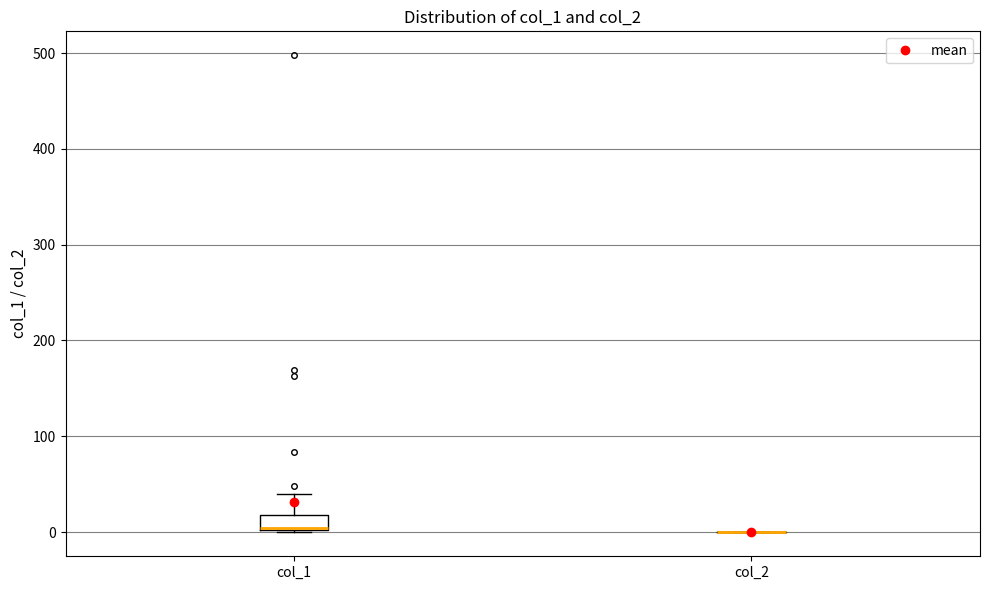

Reading left to right, read every box against the y-axis: the position of its median line, the range the box covers, and the ends of its whiskers. The values are not printed on the chart, so give them approximately, as read against the axis.

col_1: median 0, box 0 to 20, whiskers 0 to 40
col_2: box collapsed to a line at 0, whiskers 0 to 0